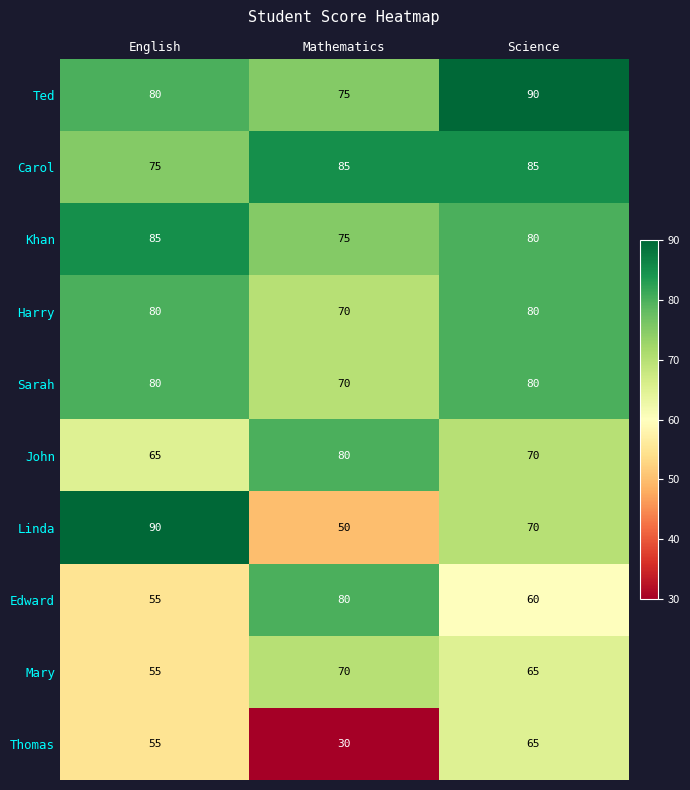

Which series has the widest spread of values?

Linda